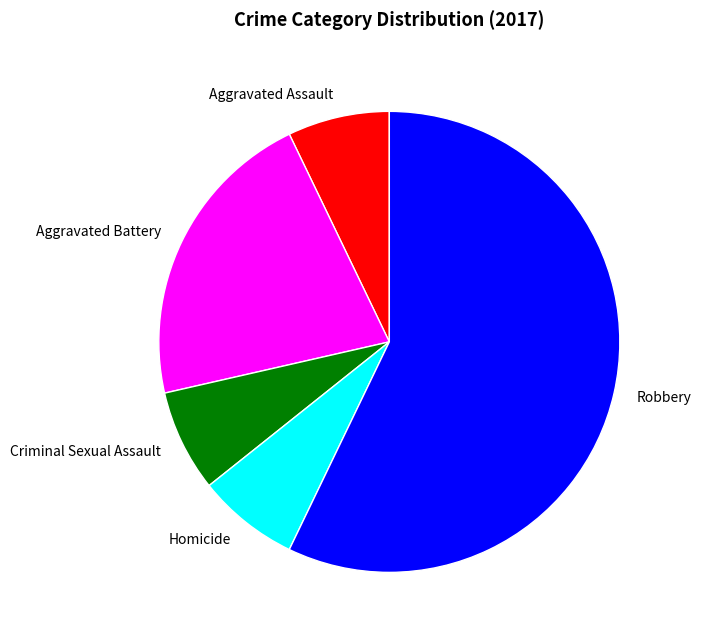

Do Aggravated Battery and Robbery together represent more than half of the pie?

Yes